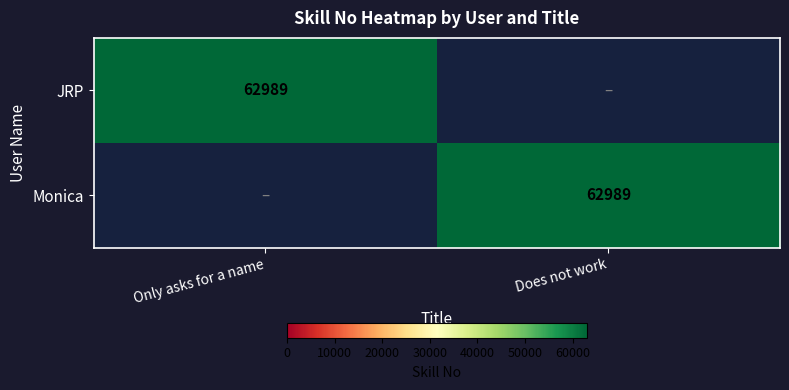

At how many categories does at least one series exceed 62322?

2